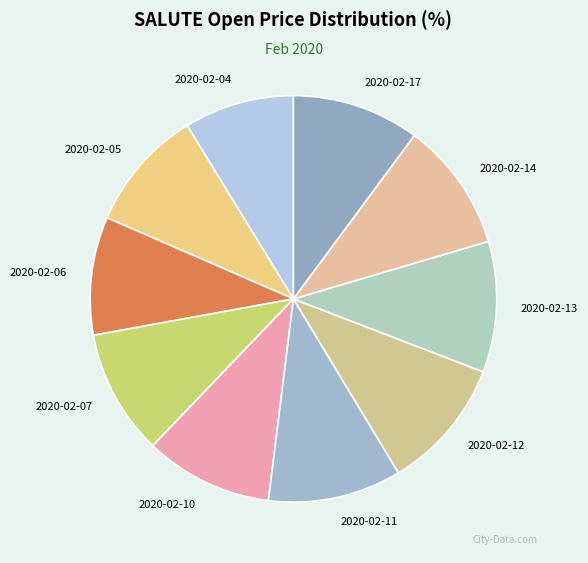

What is the smallest slice in the pie chart?

2020-02-04